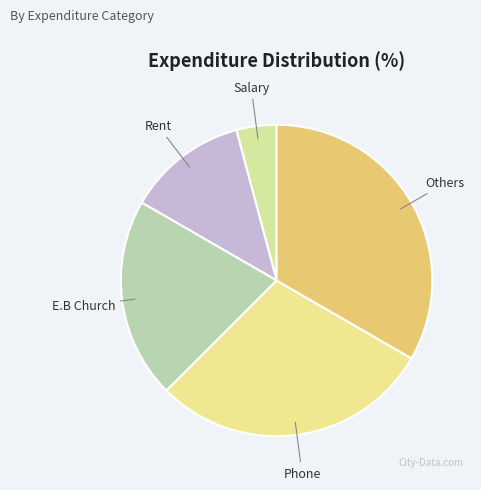

What is the largest slice in the pie chart?

Others